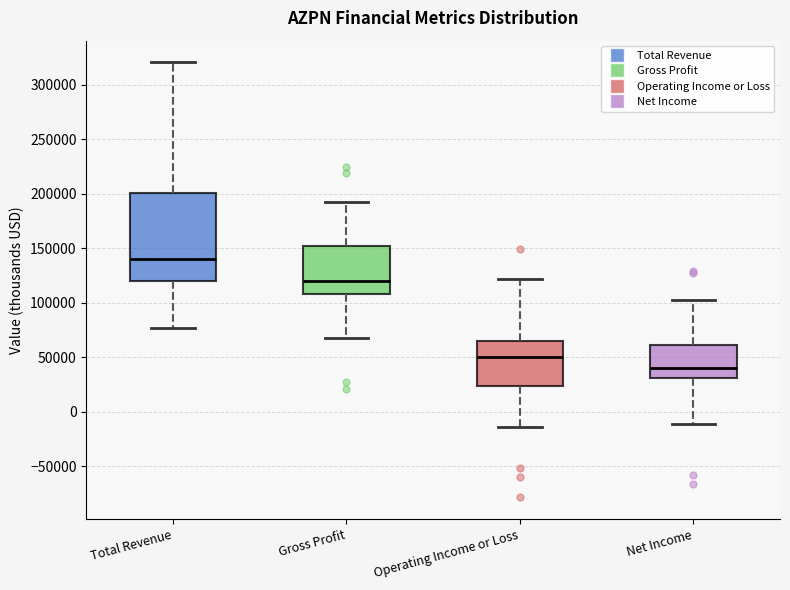

Where does the median line of the box for Gross Profit sit on the y-axis? The values are not printed on the chart, so give them approximately, as read against the axis.

120000